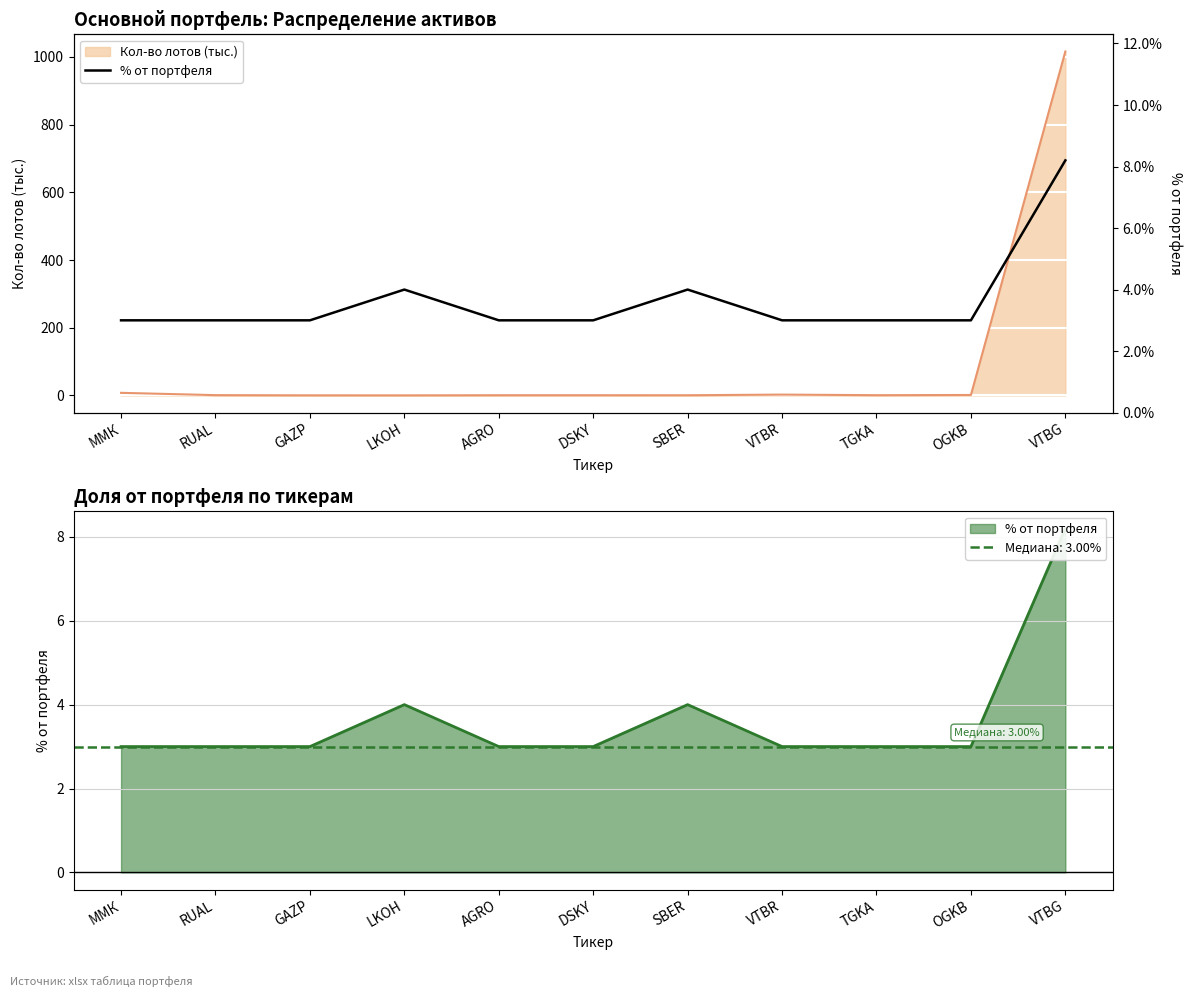

What is the maximum value for Кол-во лотов (тыс.)?

1016.1